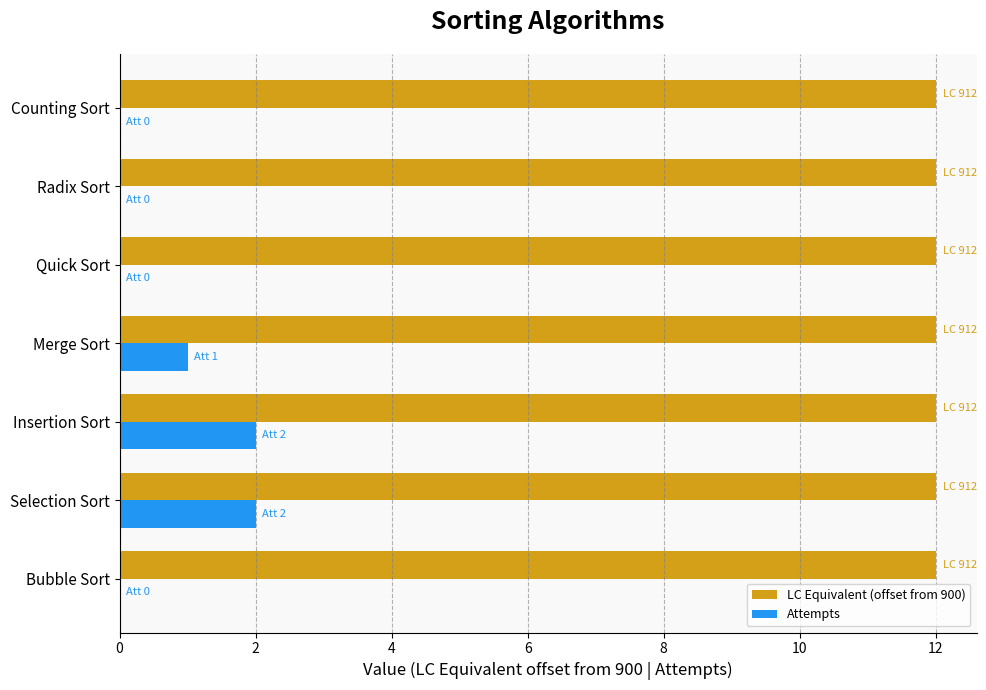

What is the highest value of the LC Equivalent (offset from 900) series?

12